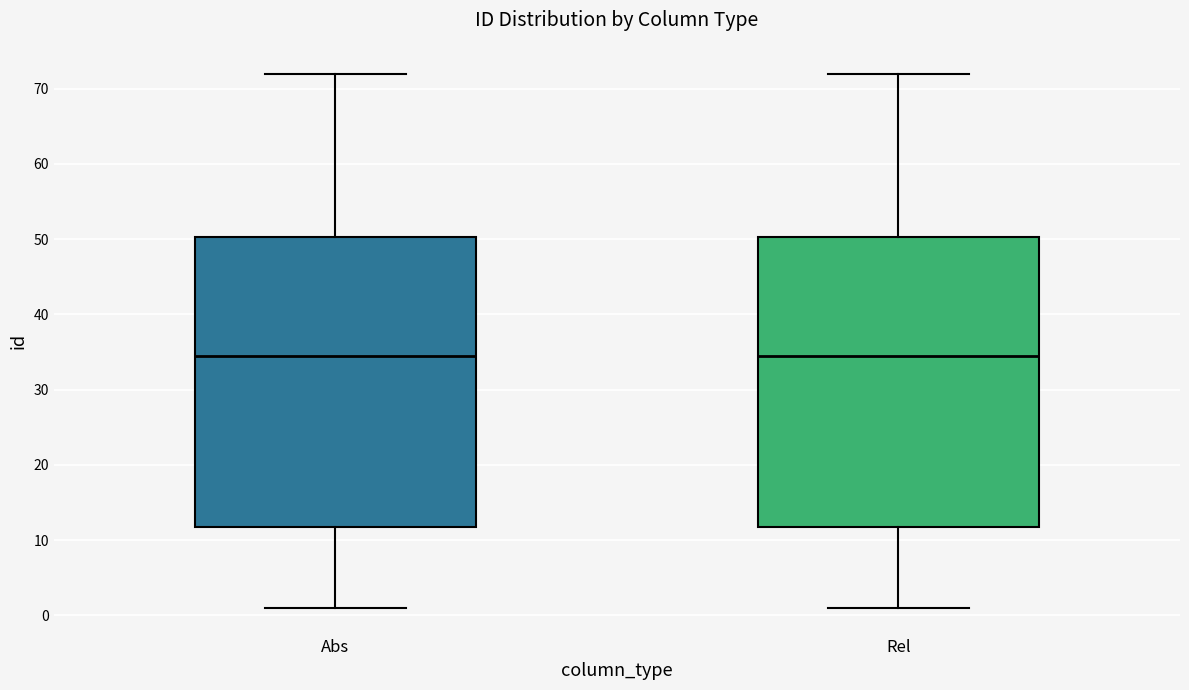

Reading left to right, read every box against the y-axis: the position of its median line, the range the box covers, and the ends of its whiskers. The values are not printed on the chart, so give them approximately, as read against the axis.

Abs: median 35, box 12 to 50, whiskers 1 to 72
Rel: median 35, box 12 to 50, whiskers 1 to 72